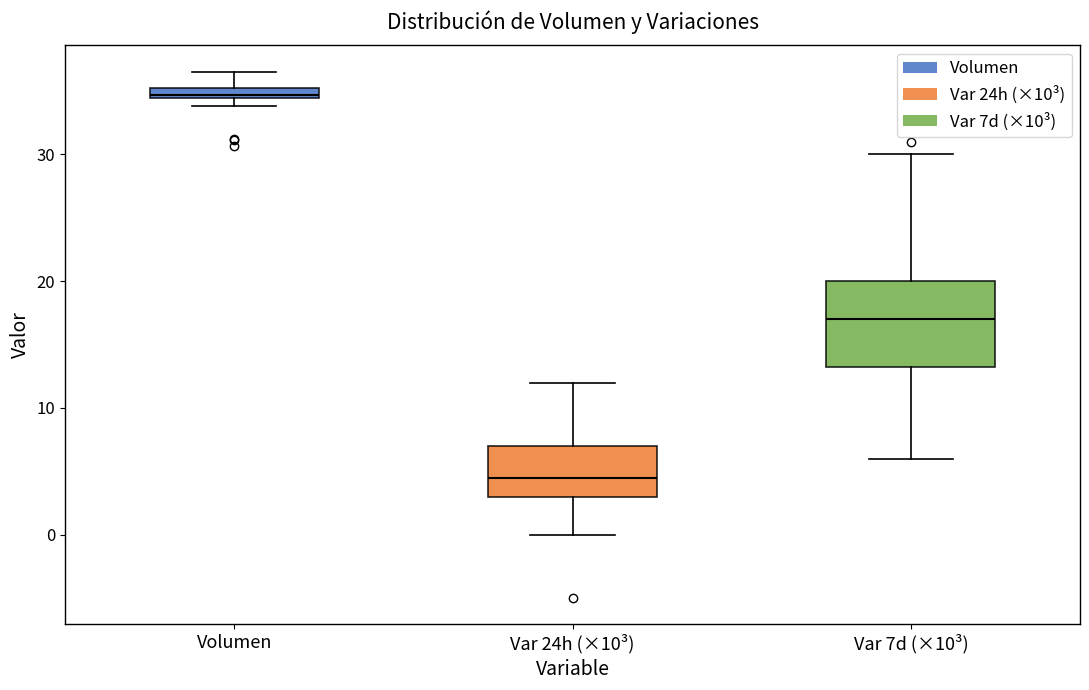

Where is the upper edge of the box for Var 7d (×10³) on the y-axis? The values are not printed on the chart, so give them approximately, as read against the axis.

20